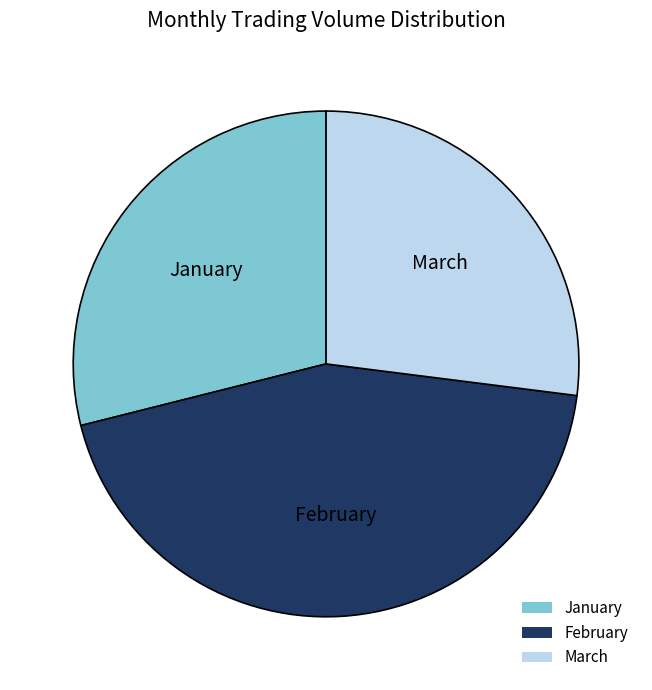

Is the sum of January and February greater than half?

Yes